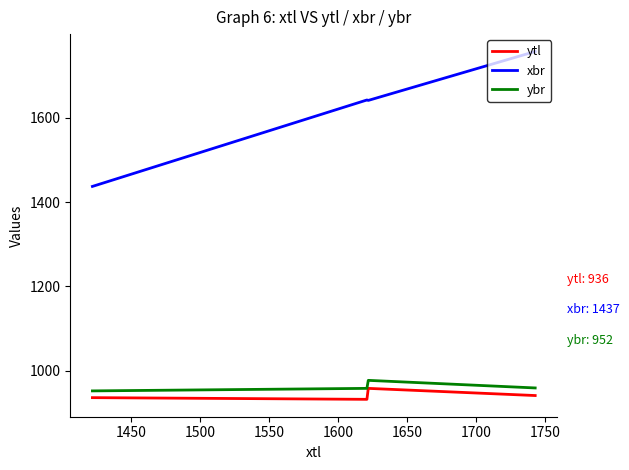

True or false: ybr has a value of 216 at 1500.

False